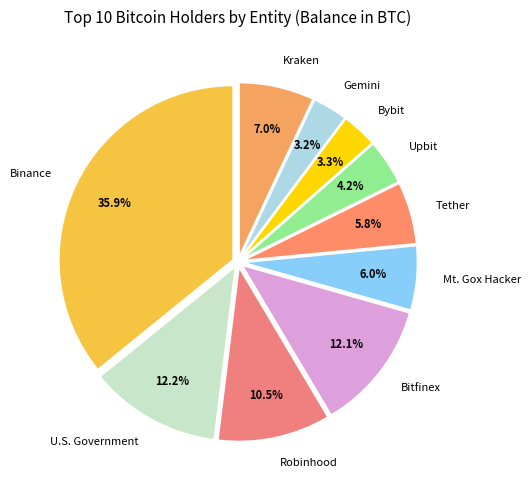

Is the sum of Upbit and Gemini greater than half?

No